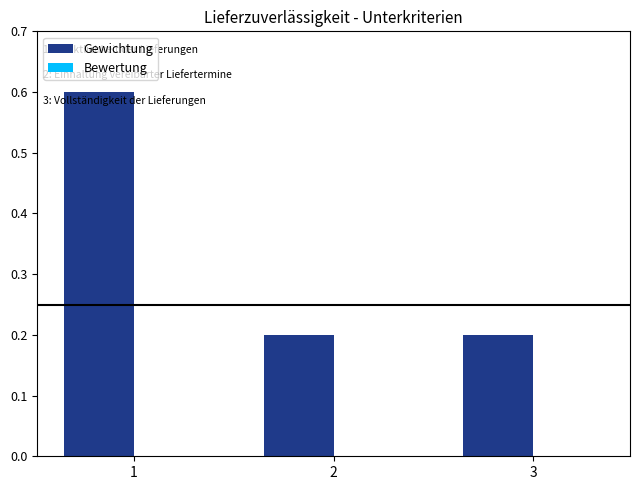

How many values are between 0 and 1?

3